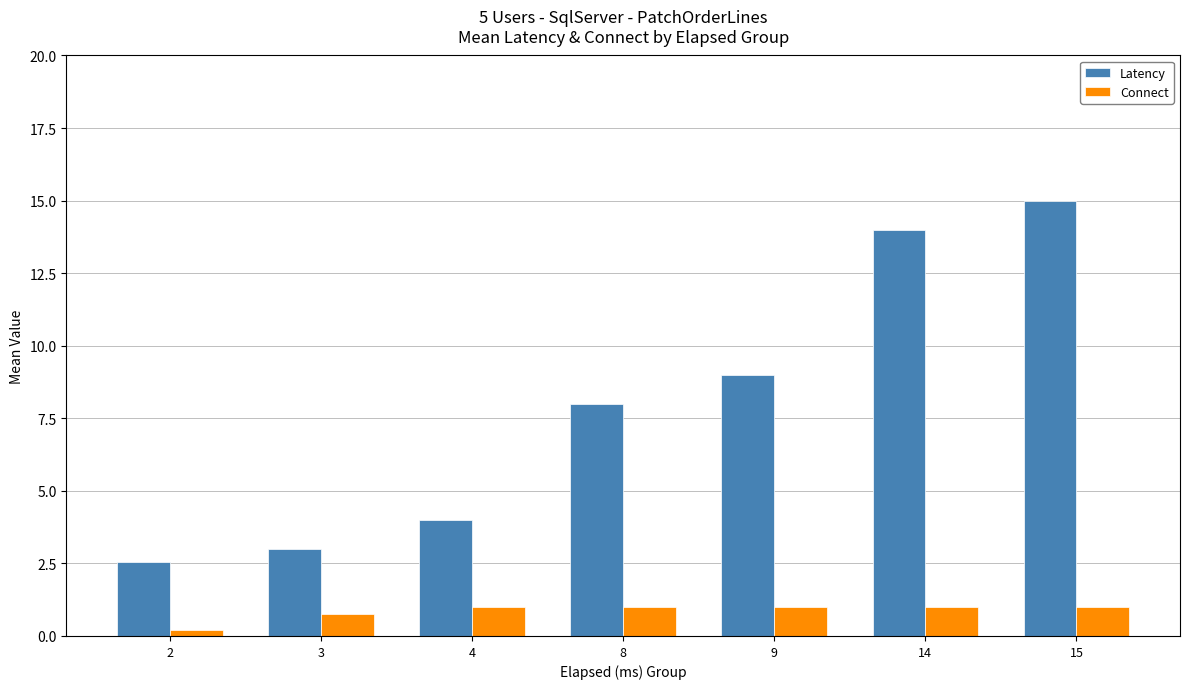

List the series in order of their peak value, lowest first.

Connect, Latency